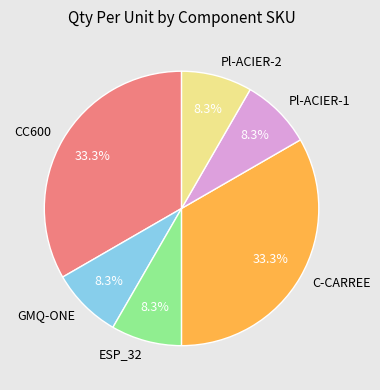

How many segments does this pie chart have?

6